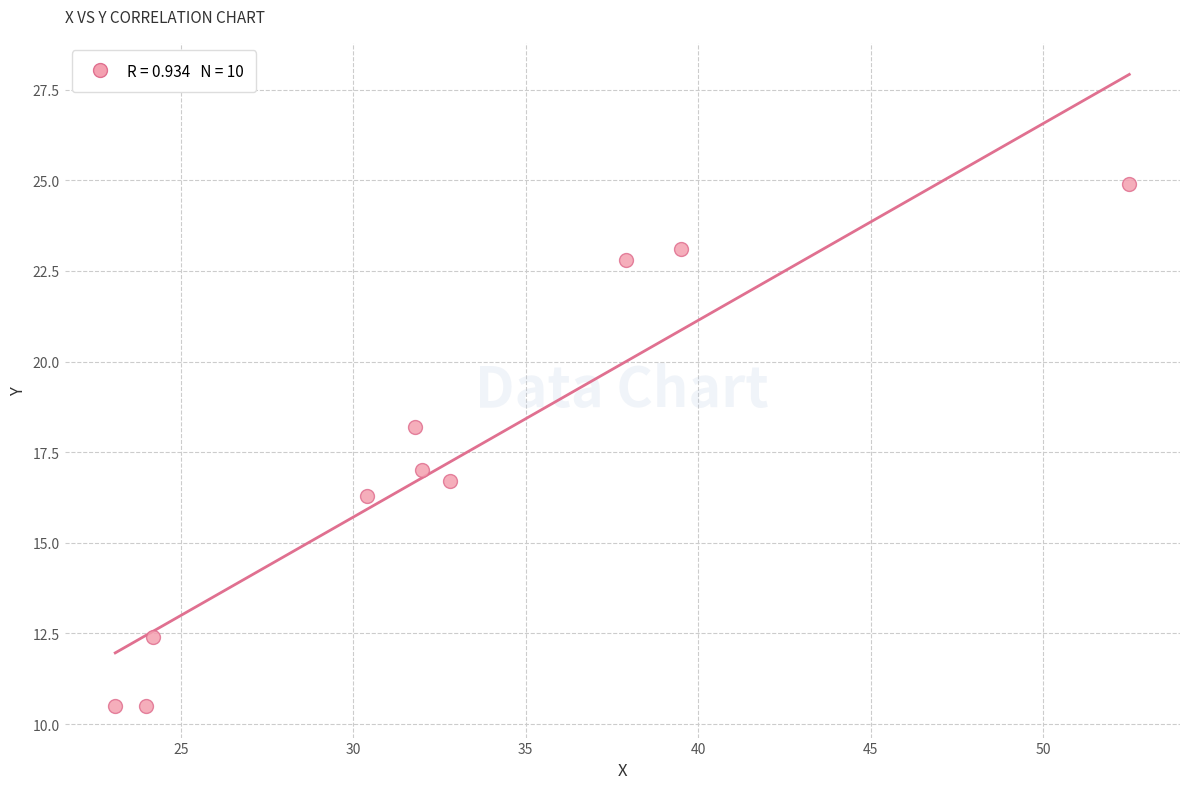

What is the range of X values (max minus min)?

29.4